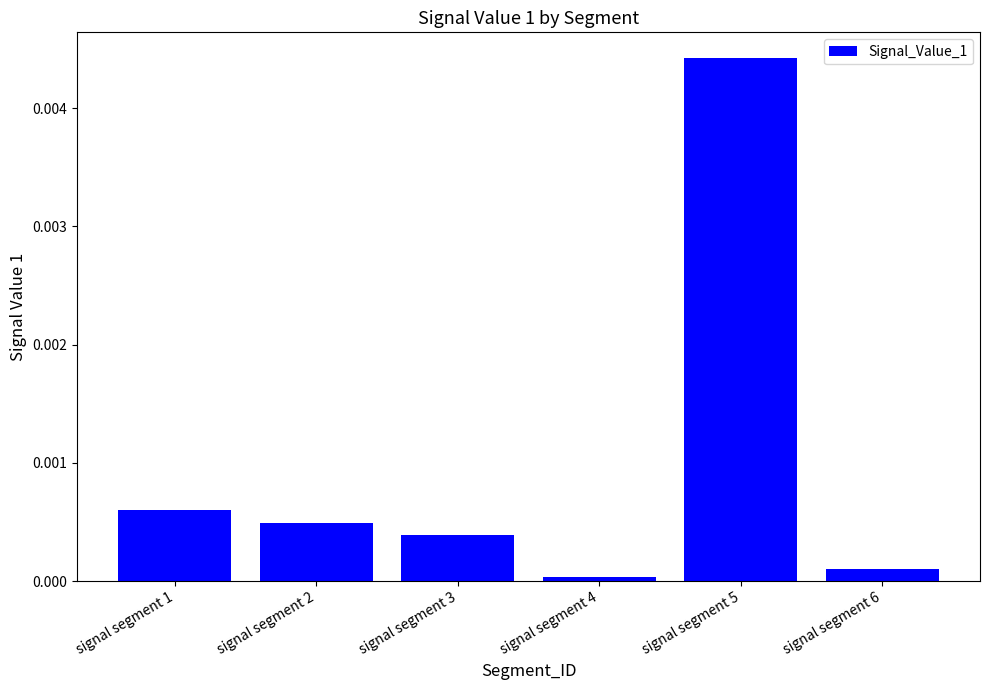

Is it true that the value at signal segment 3 is 0.0?

True